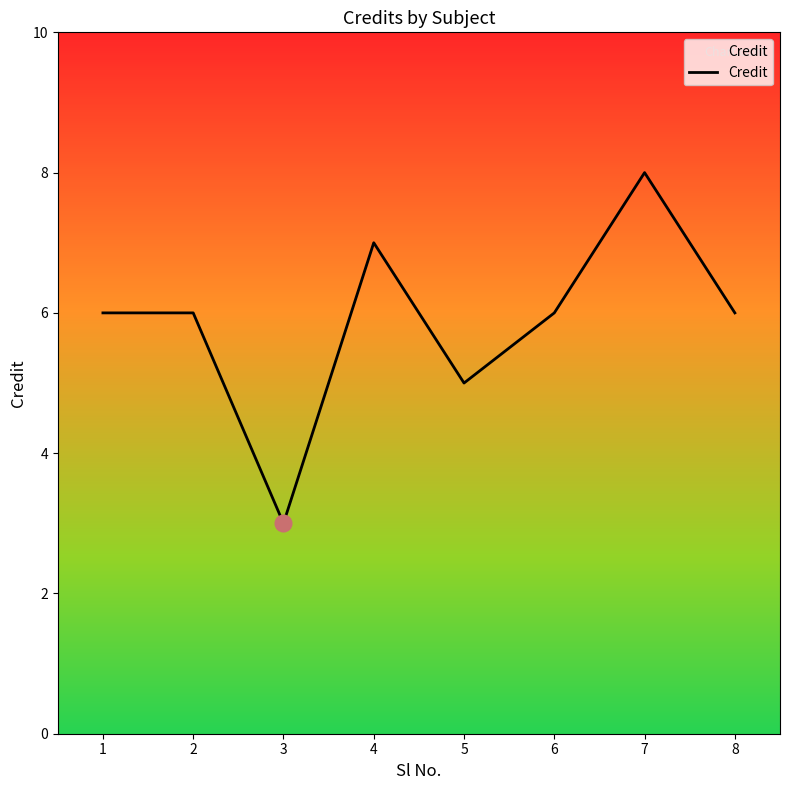

Does the chart display data point markers on the line(s)?

No